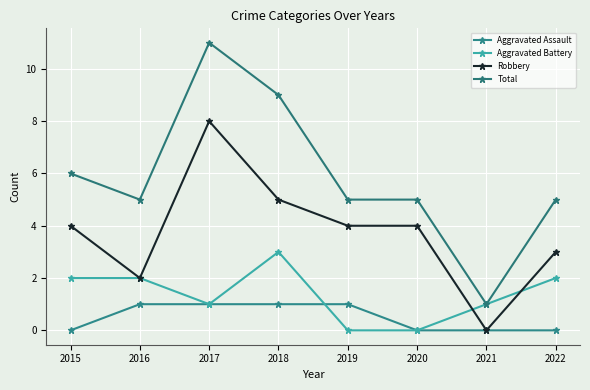

Which series has the largest total across all categories?

Total